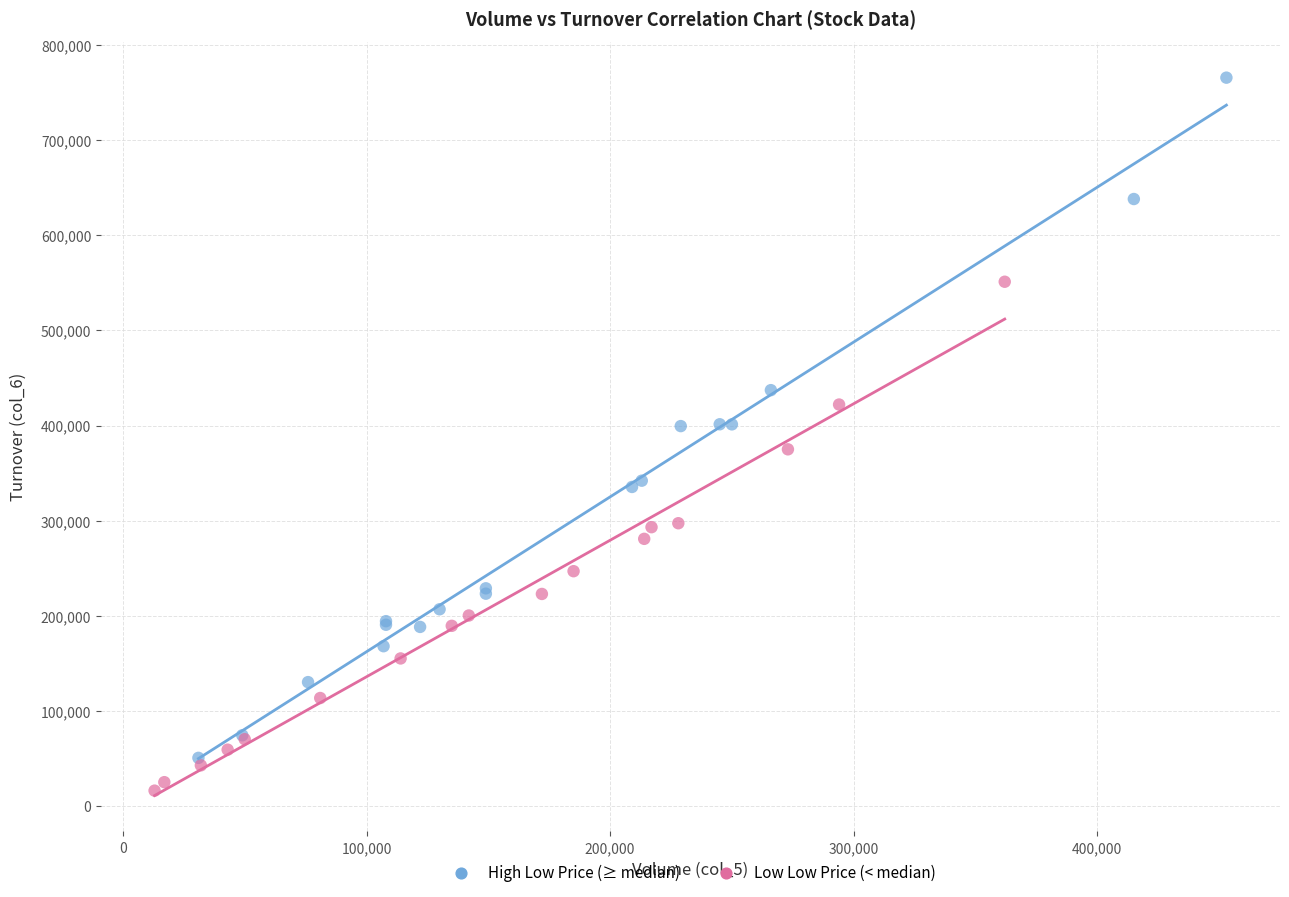

Which series reaches the maximum Y coordinate?

High Low Price (≥ median)